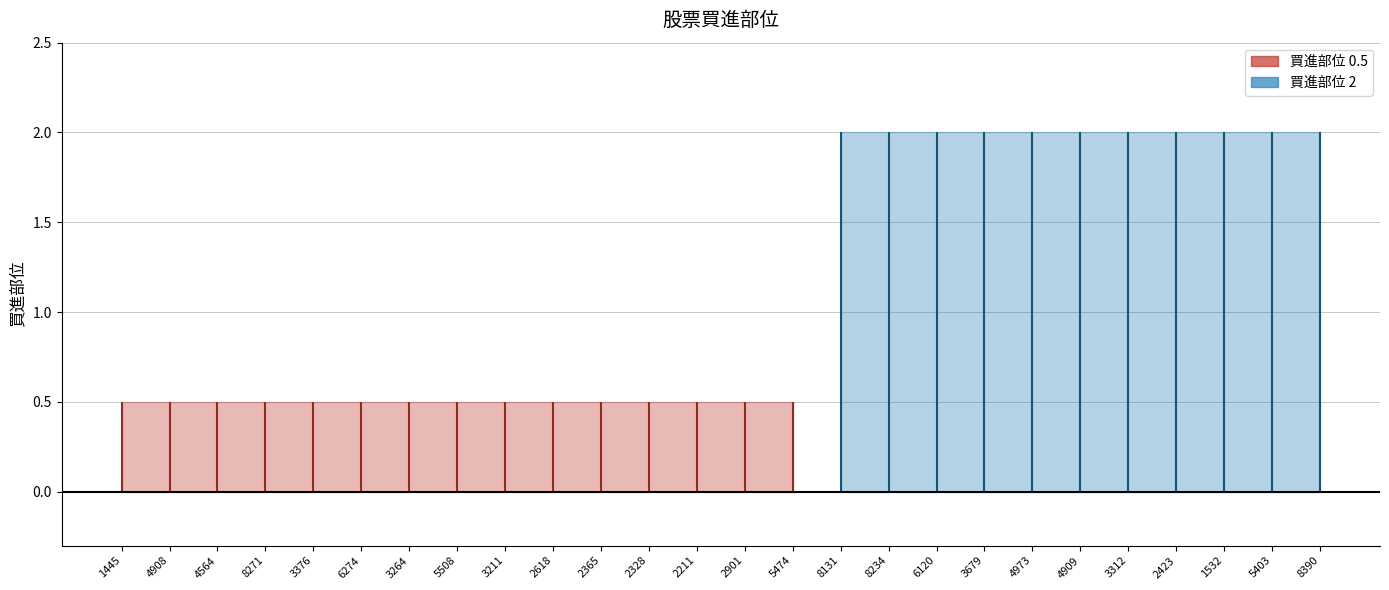

What is the sum of the values at 5474 and 3264?

1.0